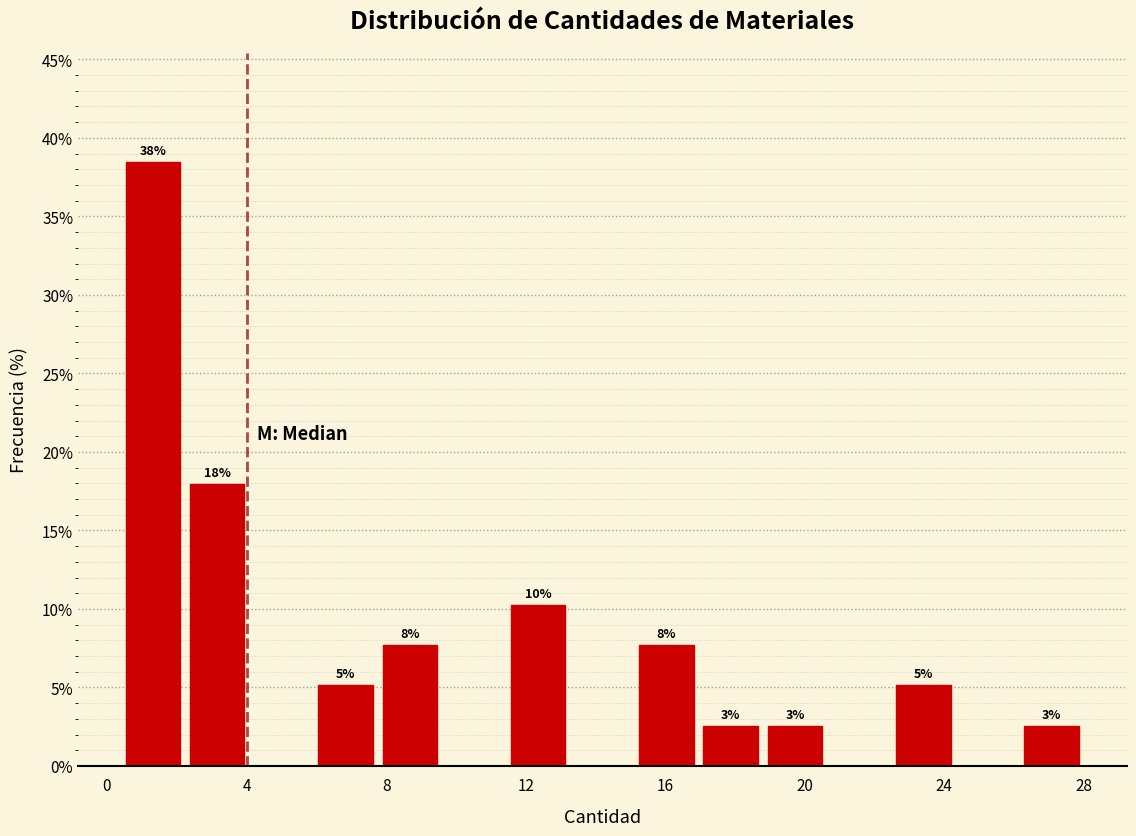

Read against the x-axis, roughly where is the centre of the tallest bar?

1.5